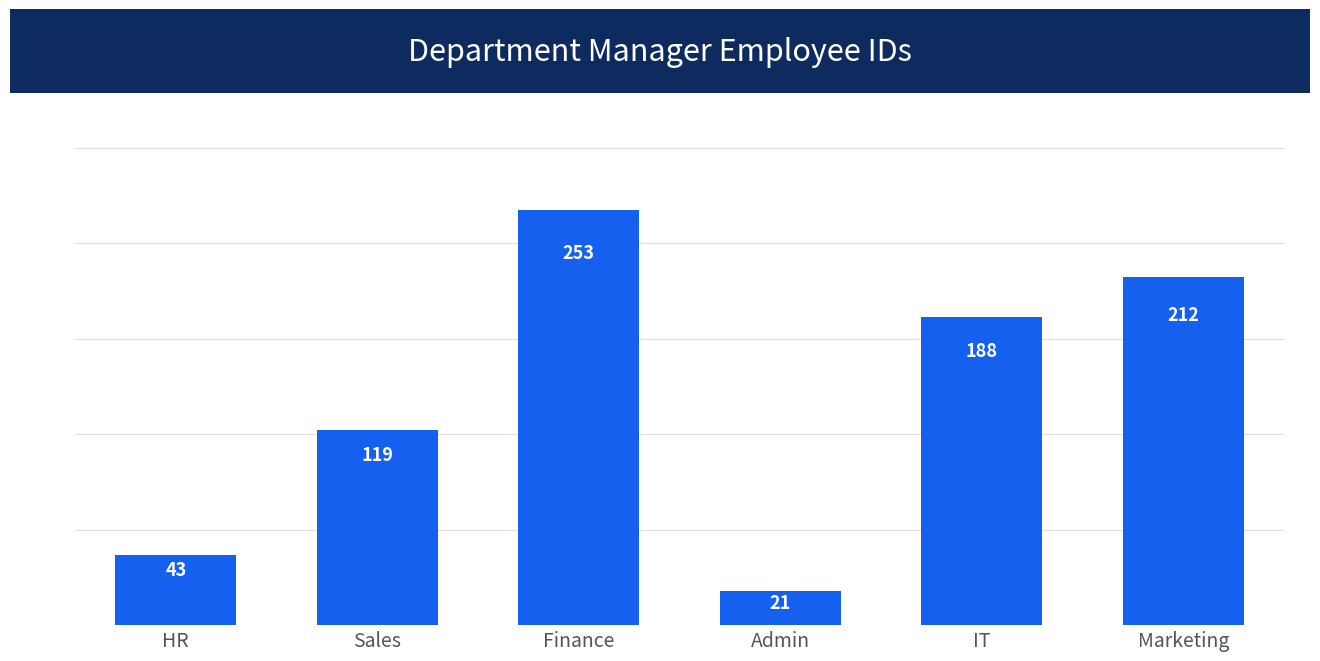

At which category does the chart reach its minimum across all series?

Admin